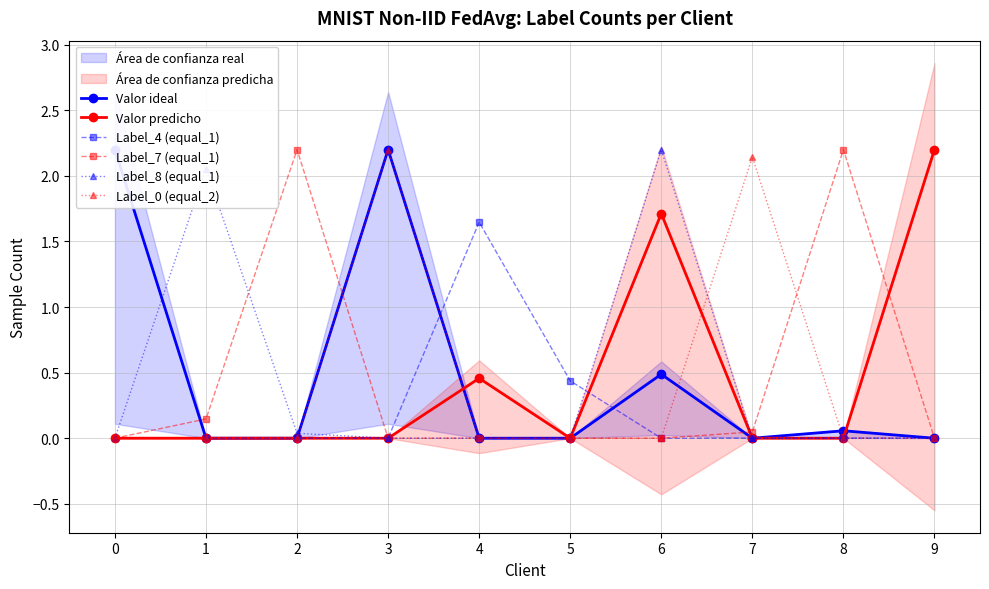

In Valor predicho, how many points are higher than both neighbors (excluding endpoints)?

2